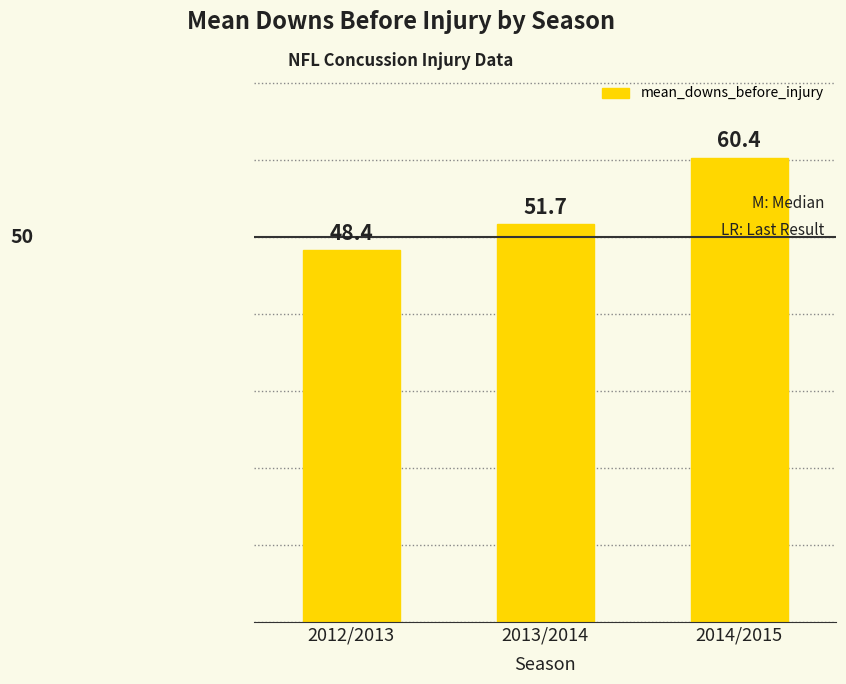

Reading left to right, extract all data points from this chart.

2012/2013=48.4	2013/2014=51.7	2014/2015=60.4